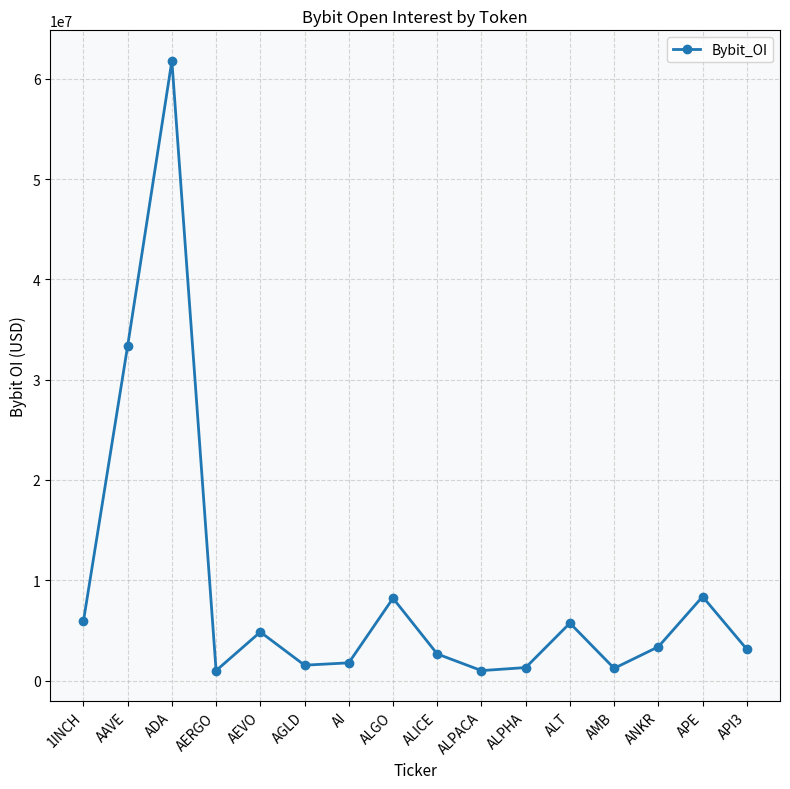

What position from the left is ALT?

12